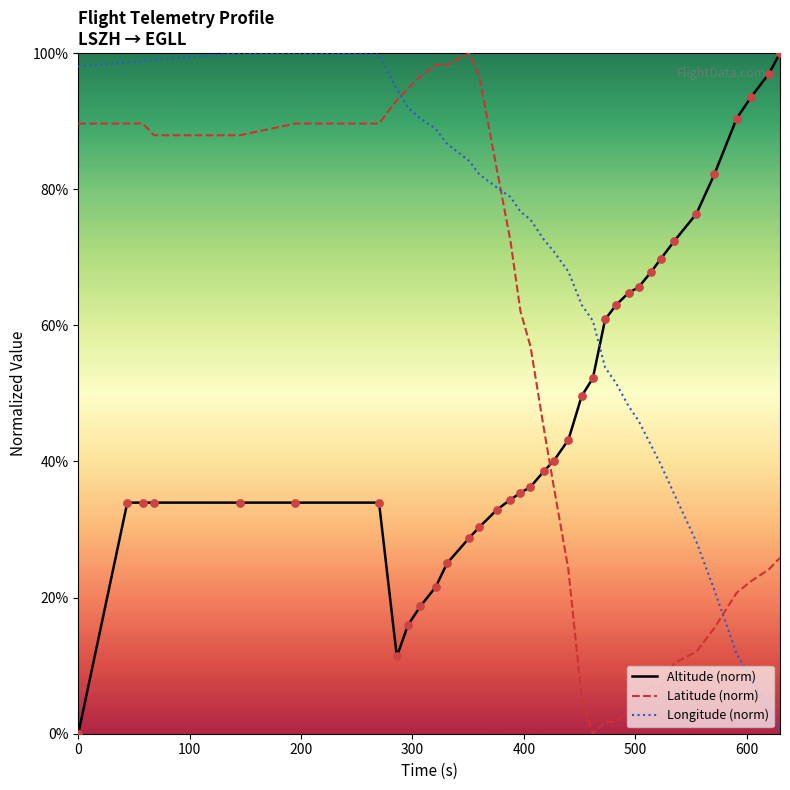

What is the difference between the maximum and minimum values in the Altitude (norm) series?

100.0